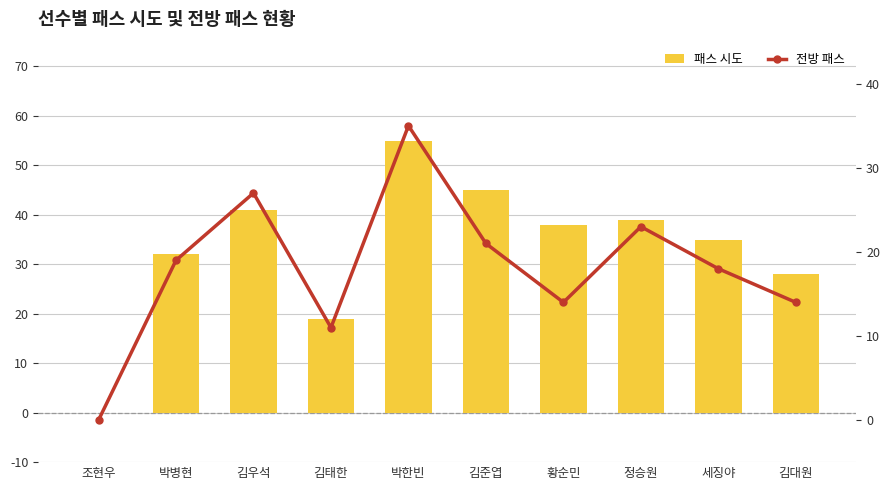

At which category is the sum across all series the highest?

박한빈